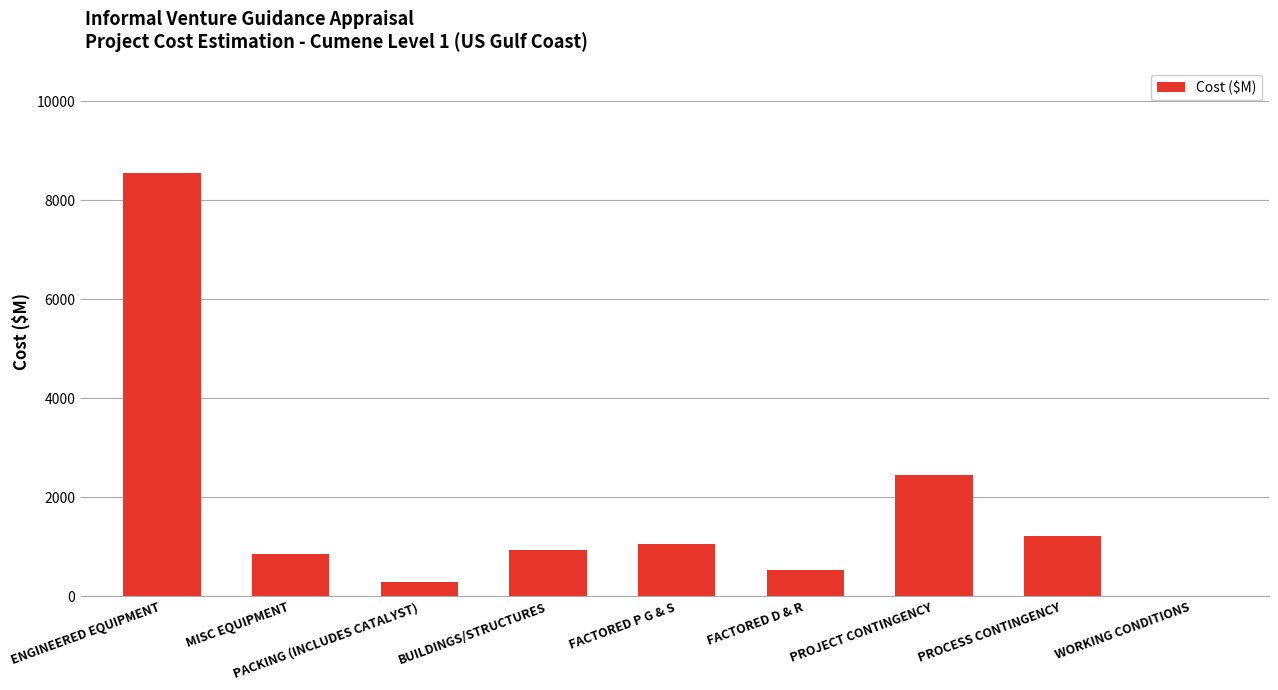

Where does the data first go above 940?

ENGINEERED EQUIPMENT